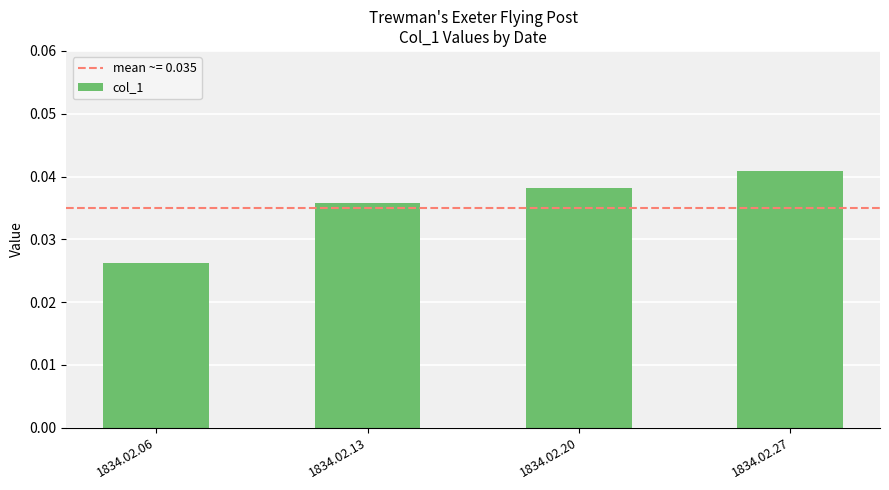

At which label is the value closest to 0?

1834.02.06